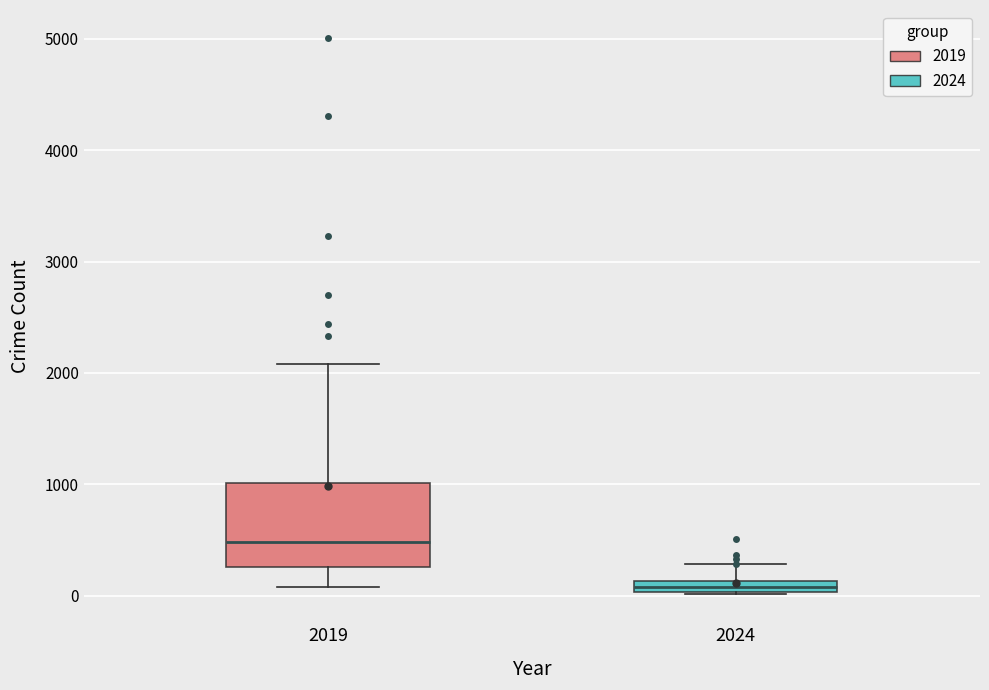

Which box is the tallest, from its lower edge to its upper edge?

2019